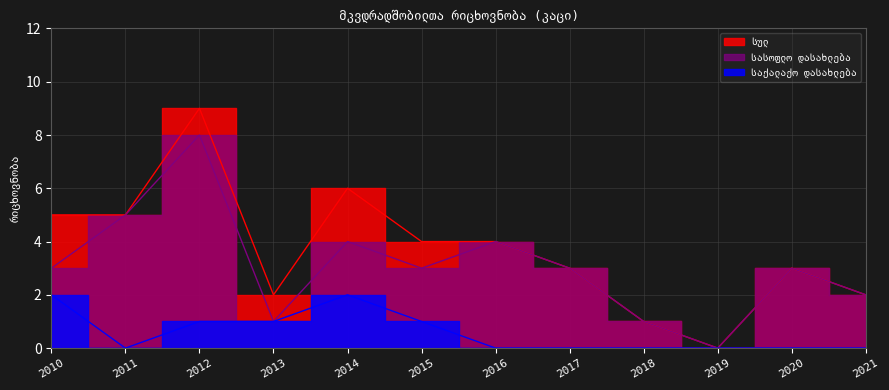

Which series has the largest total across all categories?

სულ